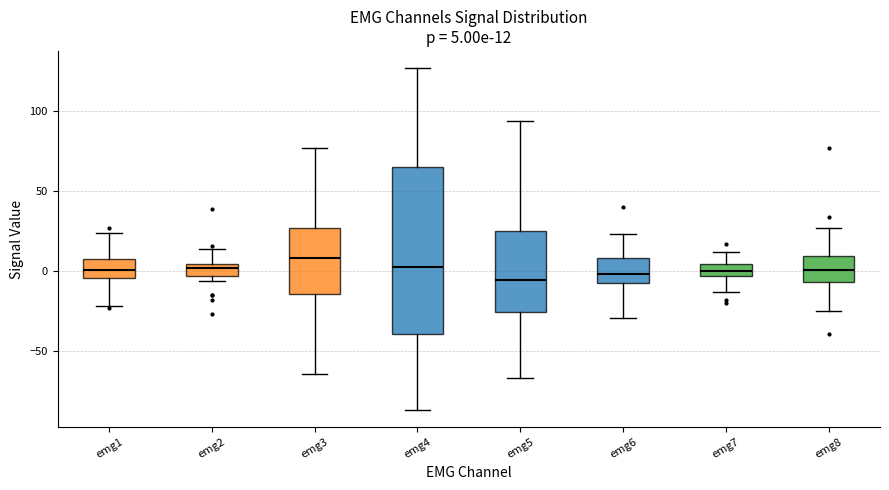

Comparing the boxes themselves (not the whiskers), which one is the tallest?

emg4